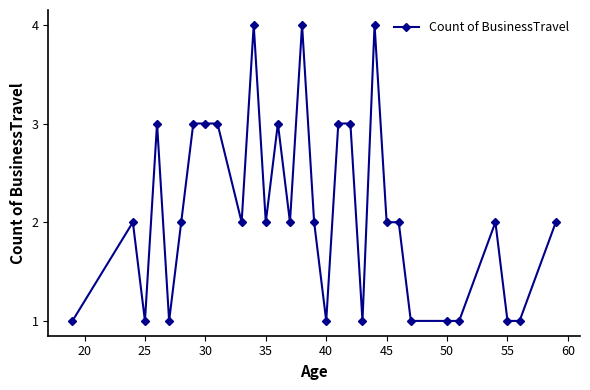

What is the sum of all values?

63